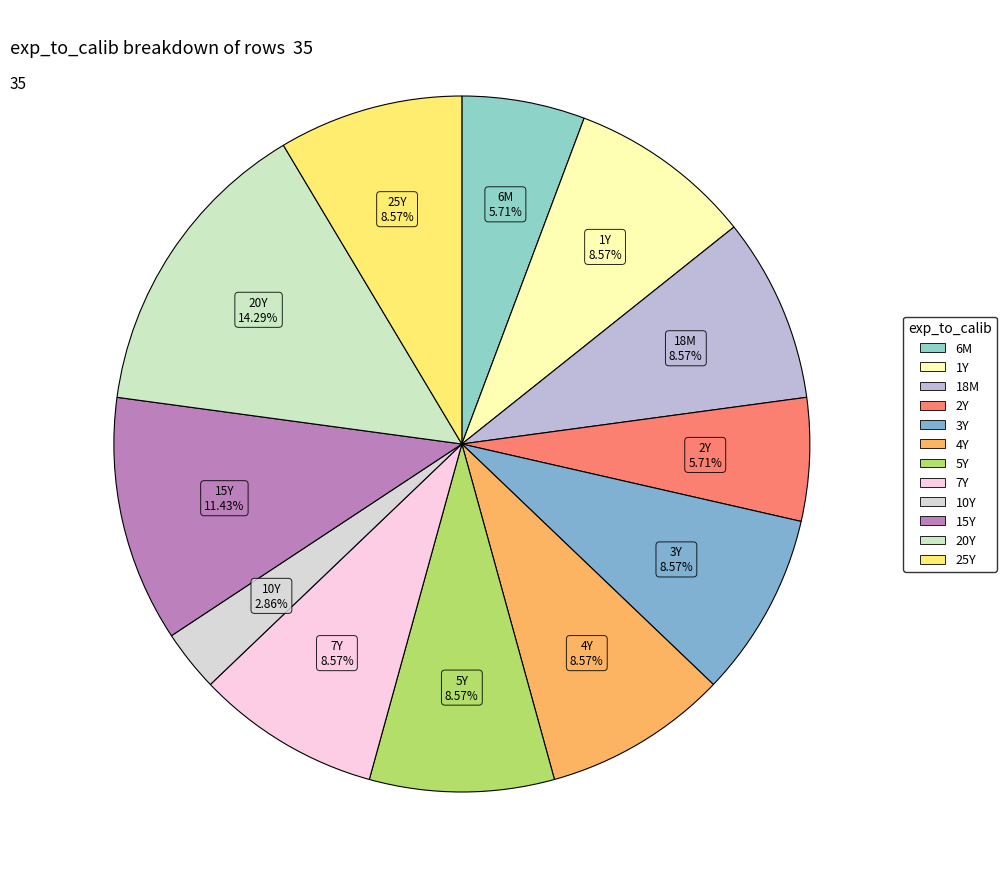

Combined, do 10Y and 15Y account for over 50%?

No